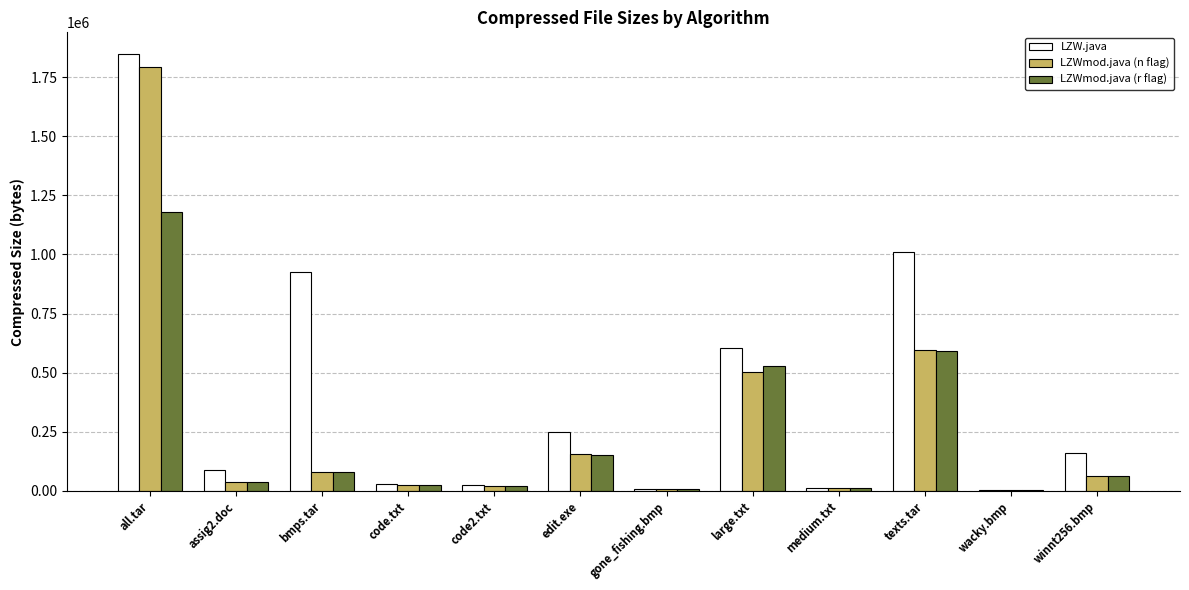

Which category has the highest value in the LZW.java series?

all.tar